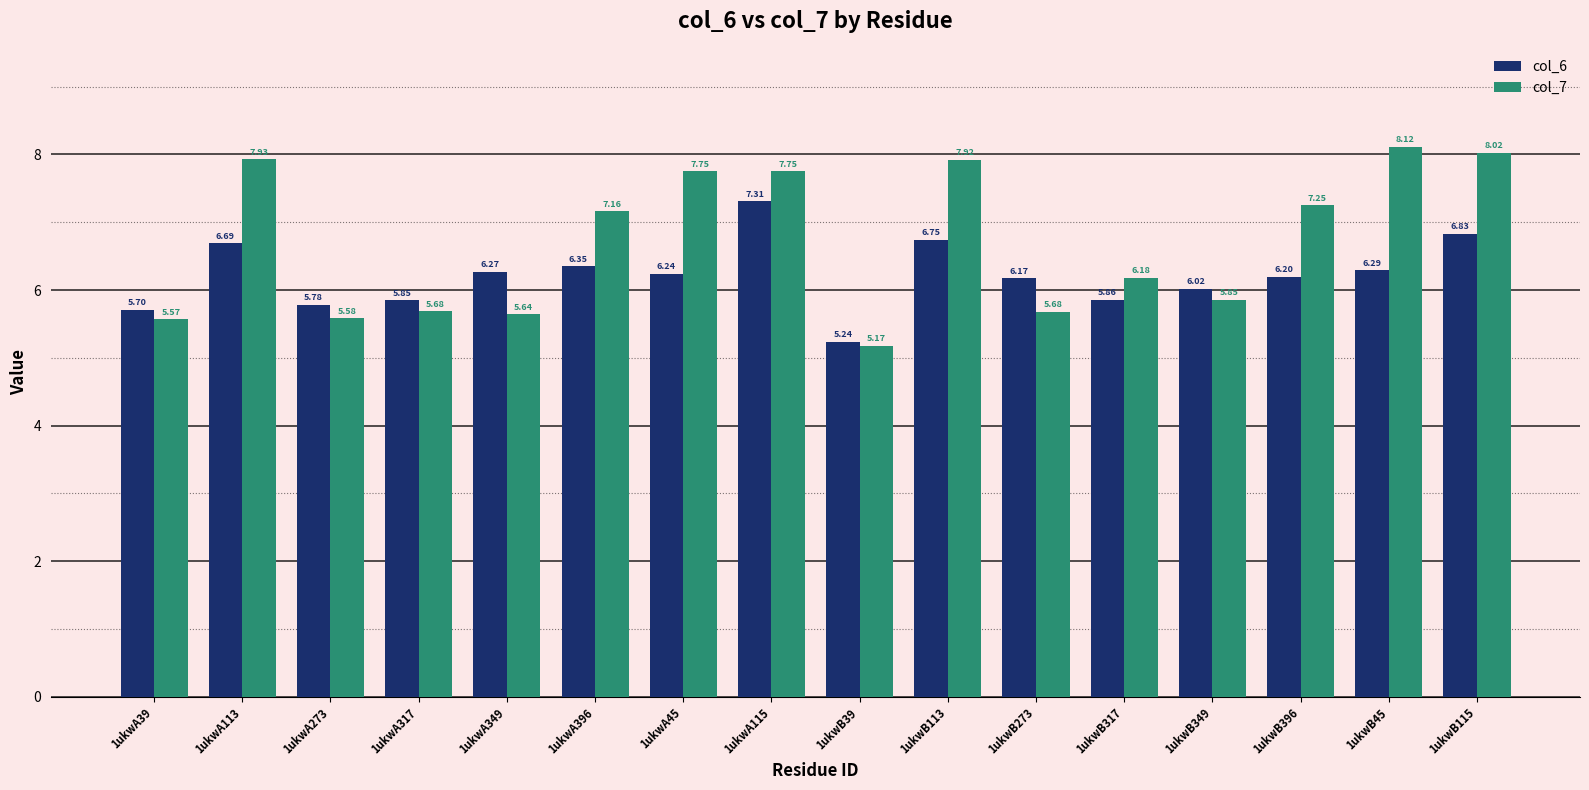

How many groups of bars are there?

16